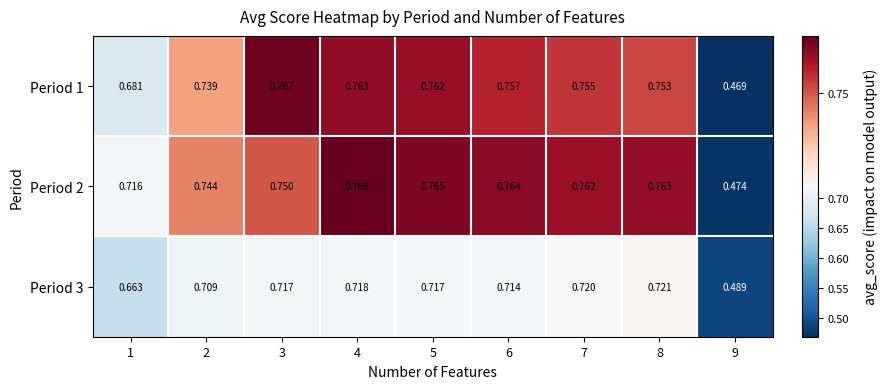

Is the value of Period 1 at 7 greater than the value of Period 2 at 3?

Yes